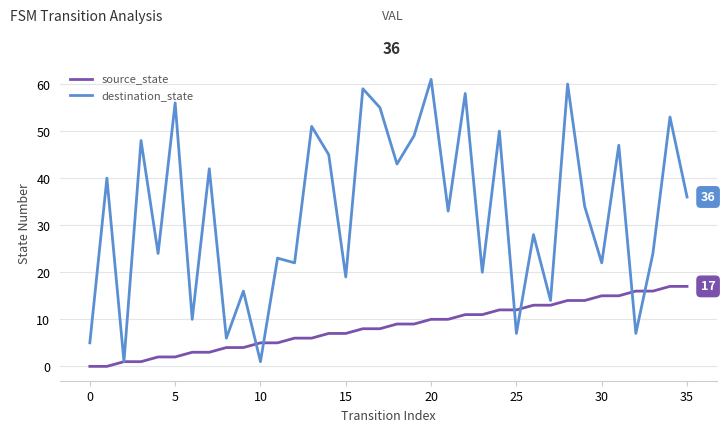

Which series has the largest range (max minus min)?

destination_state